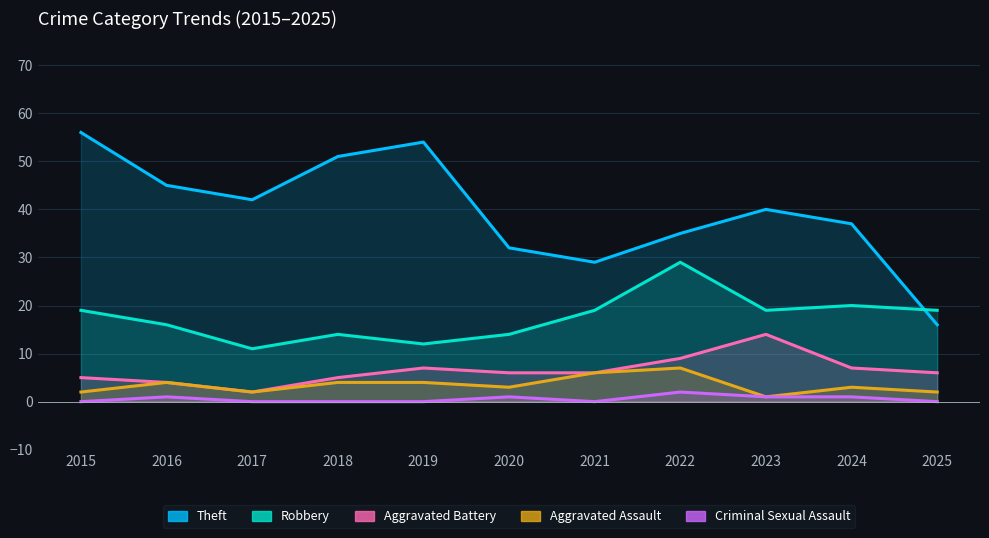

What is the average value of the Theft series?

40